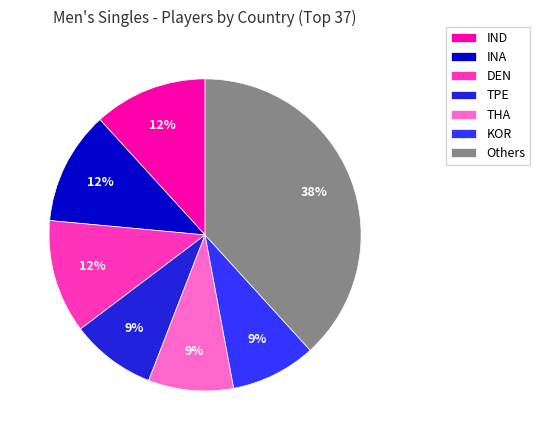

Is it true that DEN is 12% of the pie?

True